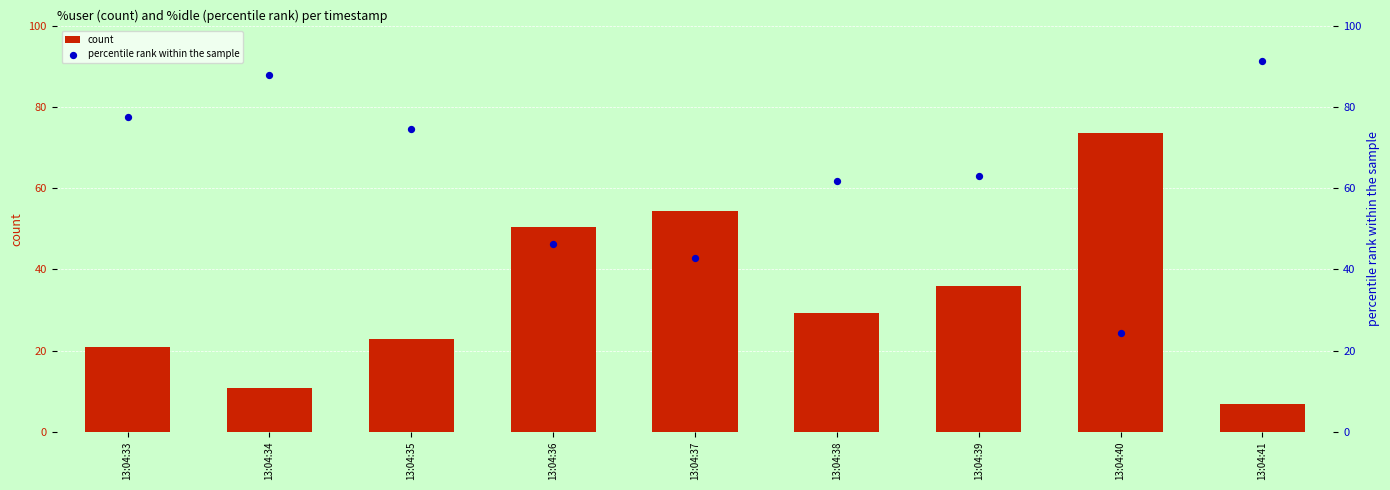

Which series reaches the maximum Y coordinate?

percentile rank within the sample